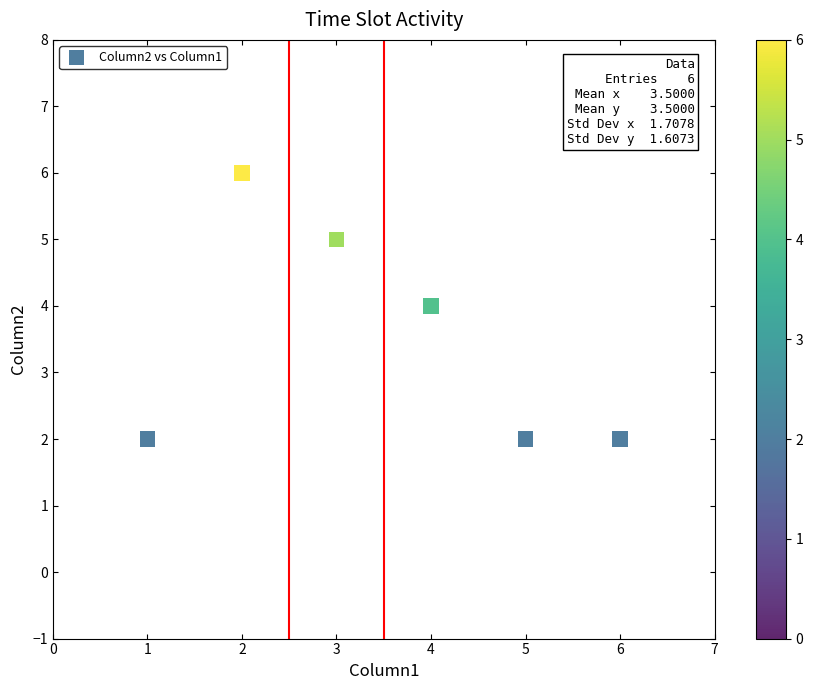

What is the range of X values (max minus min)?

5